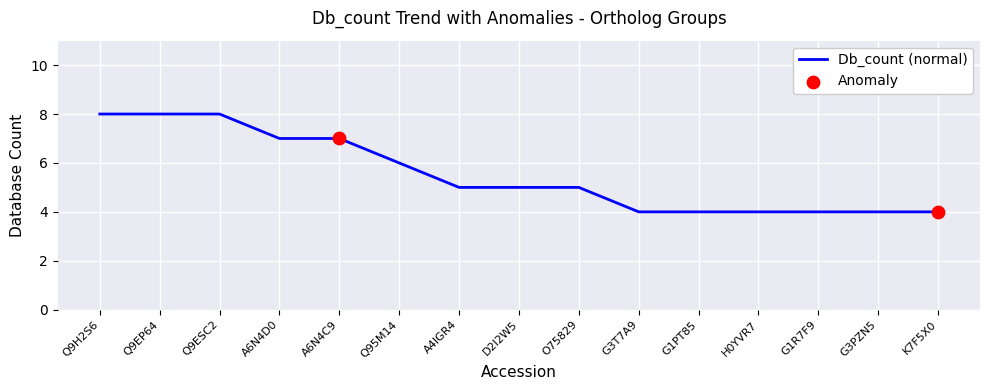

What is the difference between the maximum and minimum values?

4